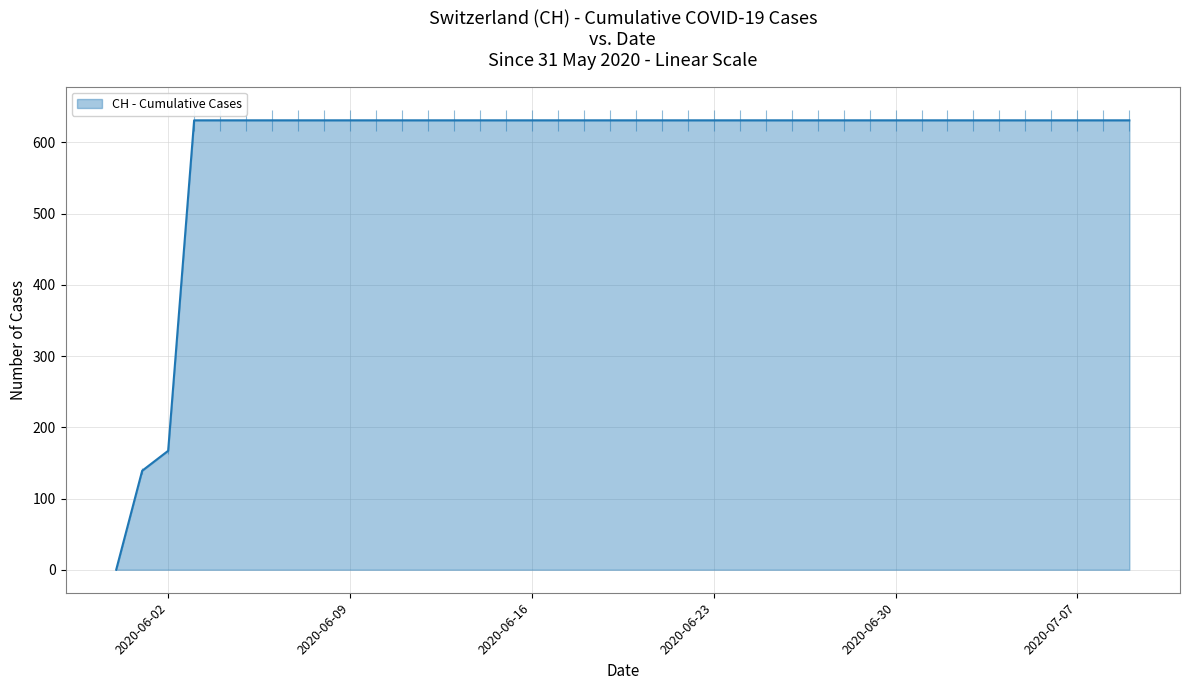

What is the maximum value shown in the chart?

631